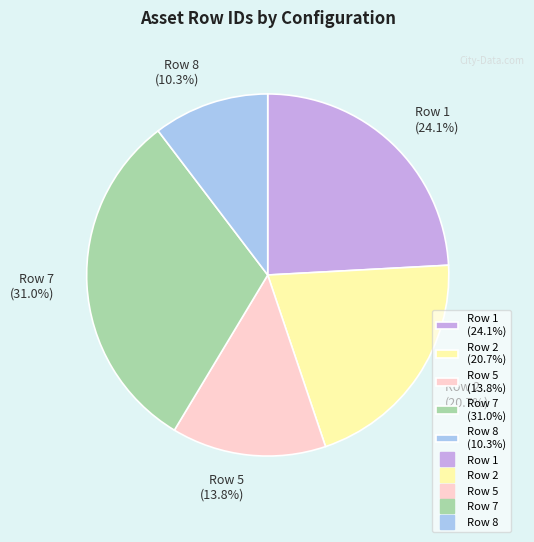

Is it true that Row 5 is 14% of the pie?

True